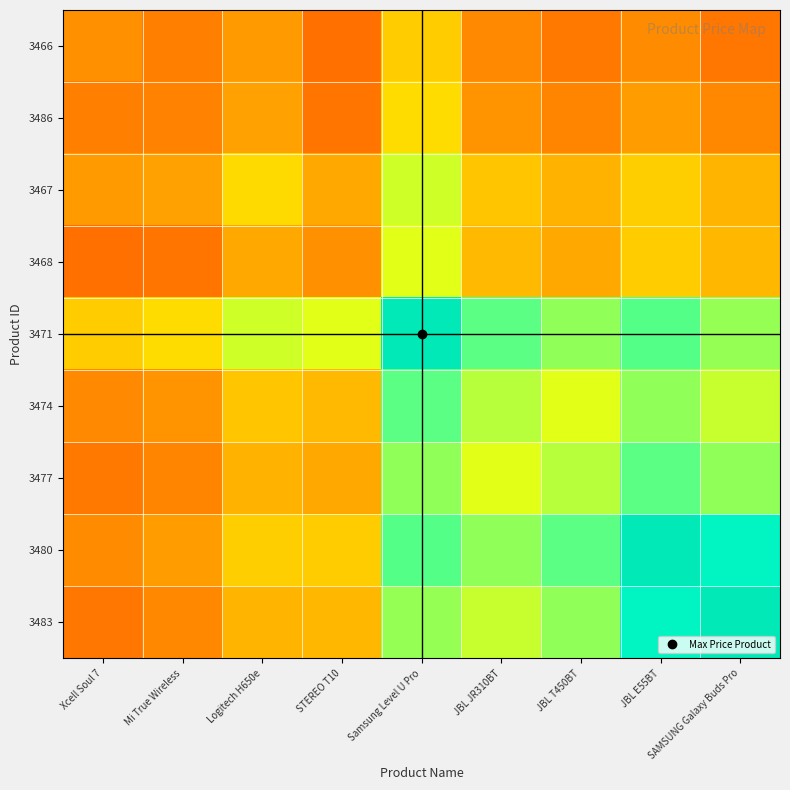

Which series has the largest total across all categories?

3471